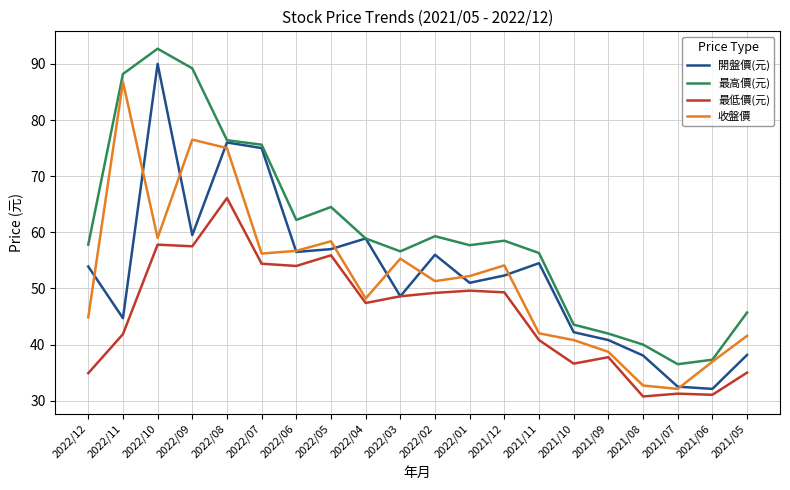

What position from the right is 2021/12?

8